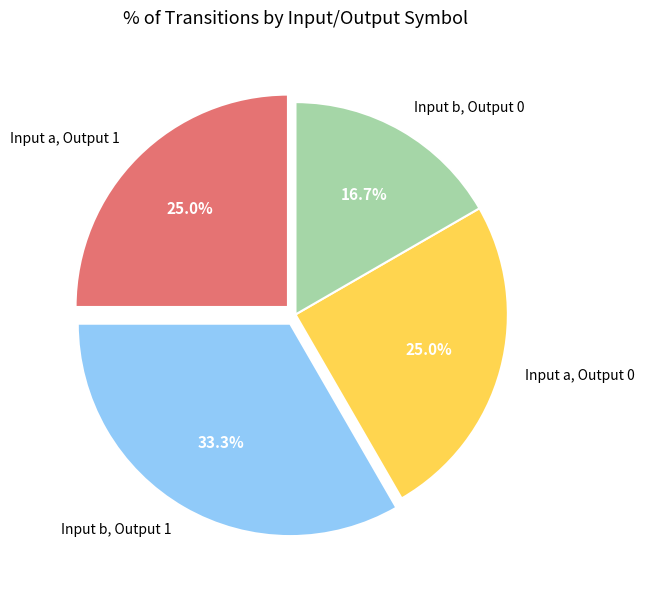

Does Input a, Output 1 account for over 50% of the chart?

No